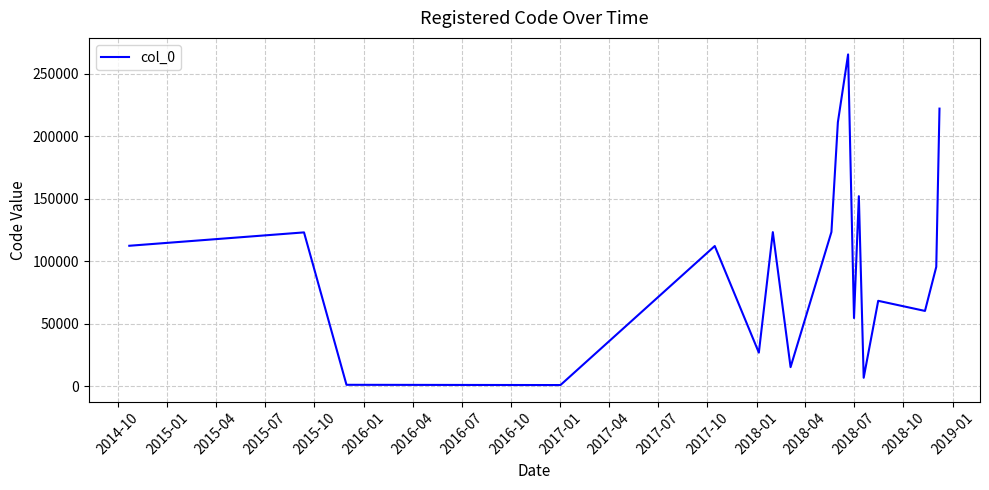

What is the minimum value shown in the chart?

1010